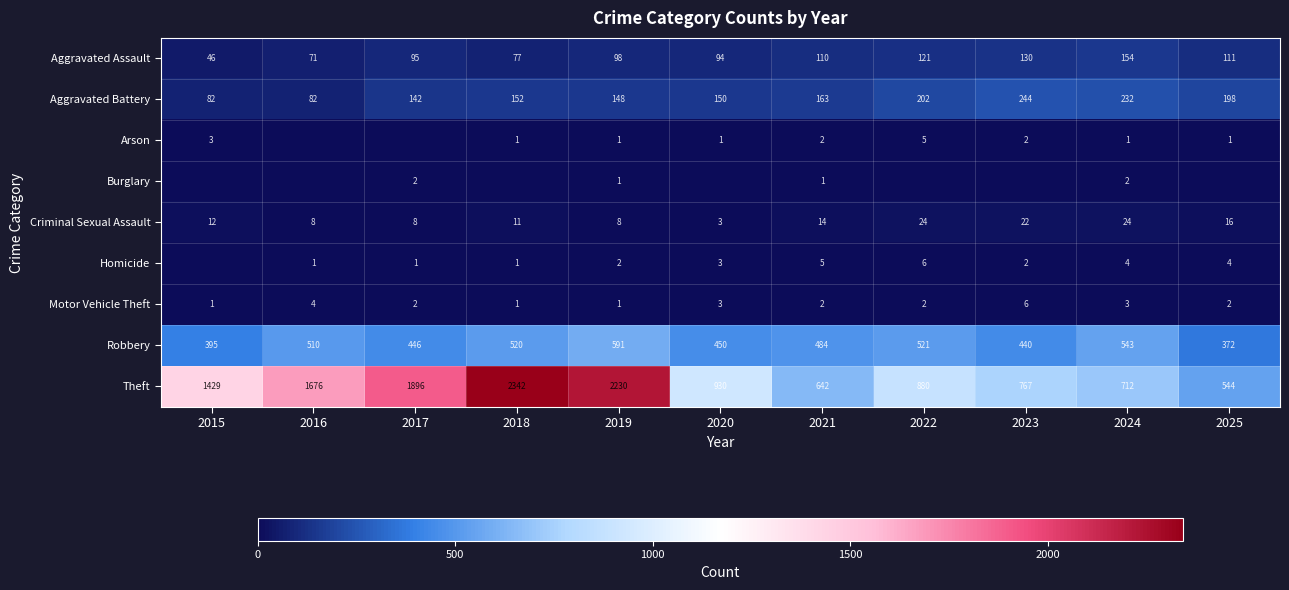

Between 2015 and 2017, which is larger?

2017